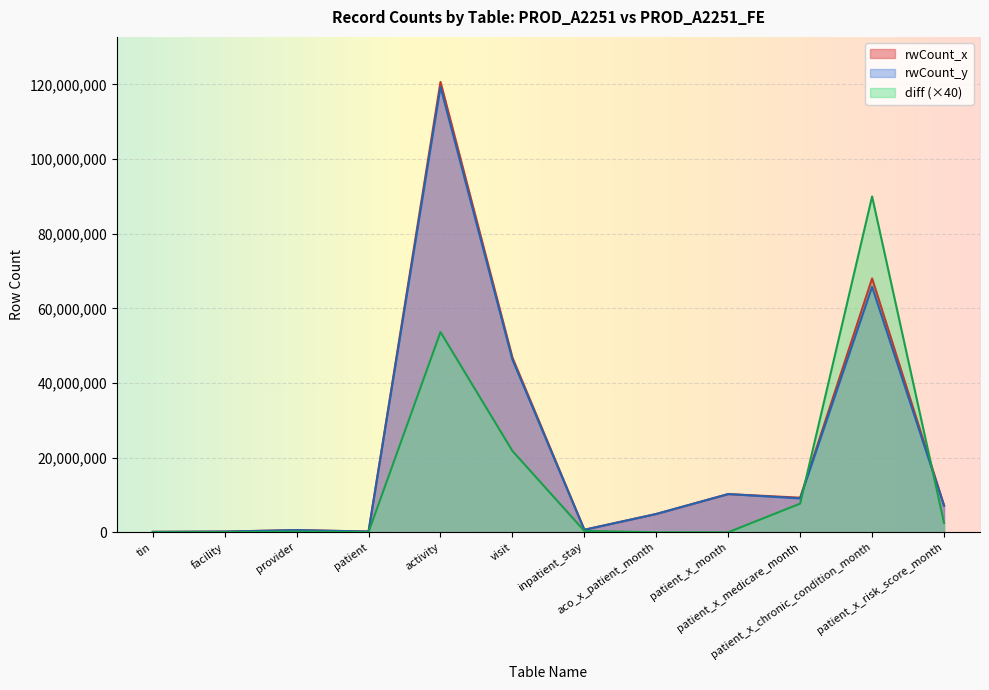

What is the label of the 4th point from the right?

patient_x_month